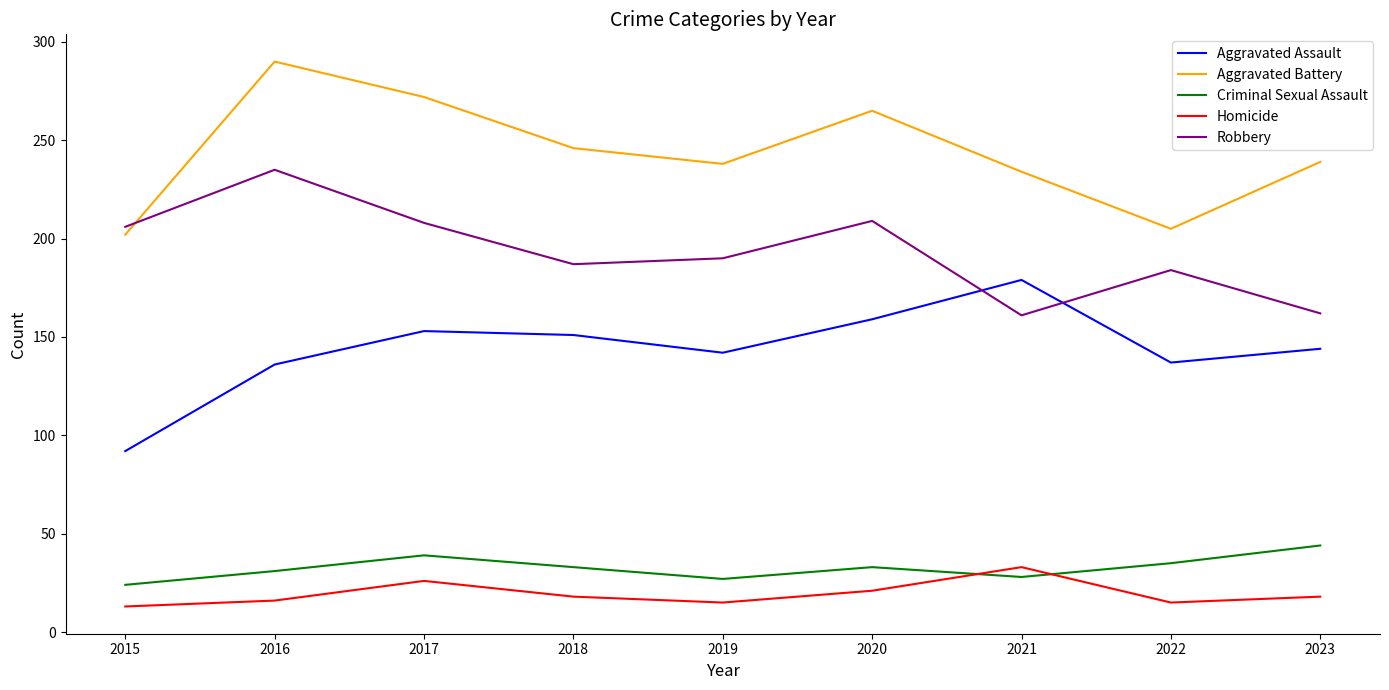

Which series has the largest total across all categories?

Aggravated Battery